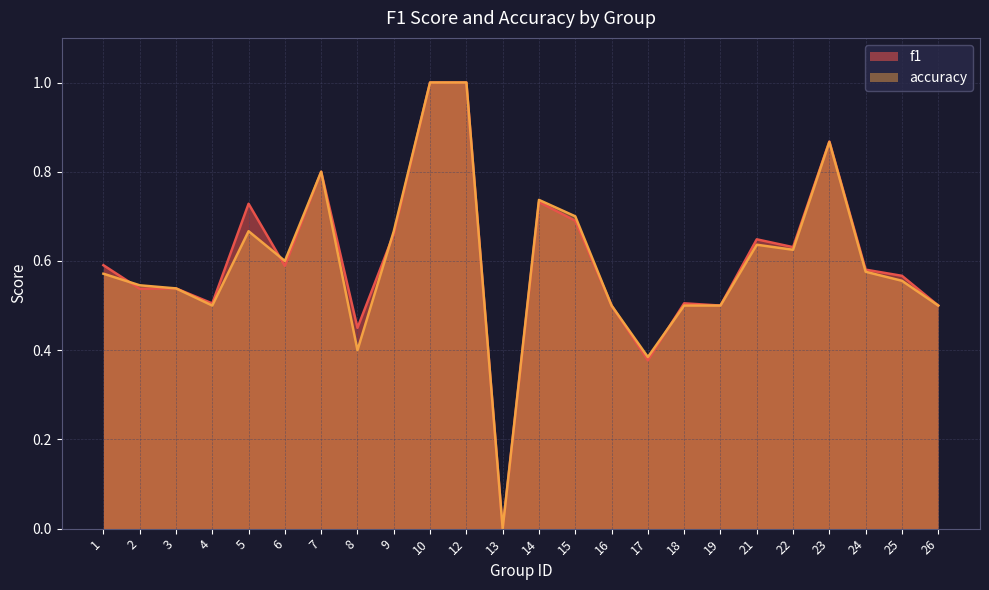

What is the average value of the accuracy series?

0.6